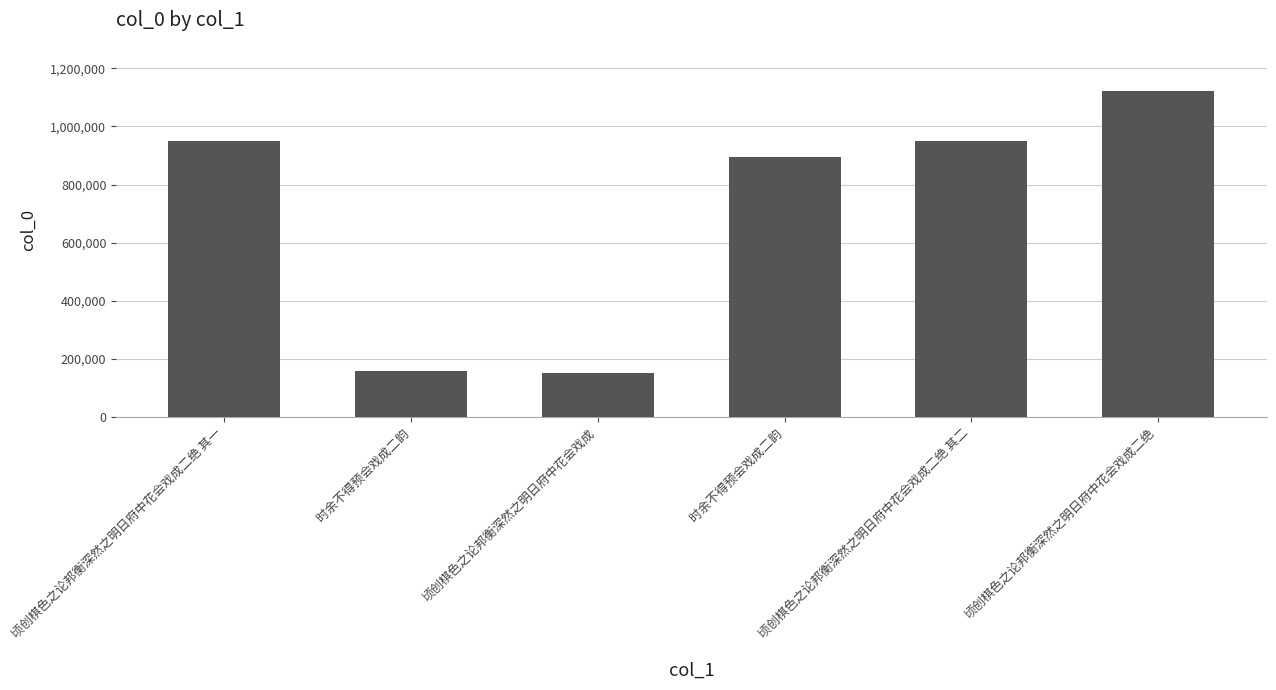

Where does the data first go above 948322?

顷创棋色之论邦衡深然之明日府中花会戏成二绝 其一